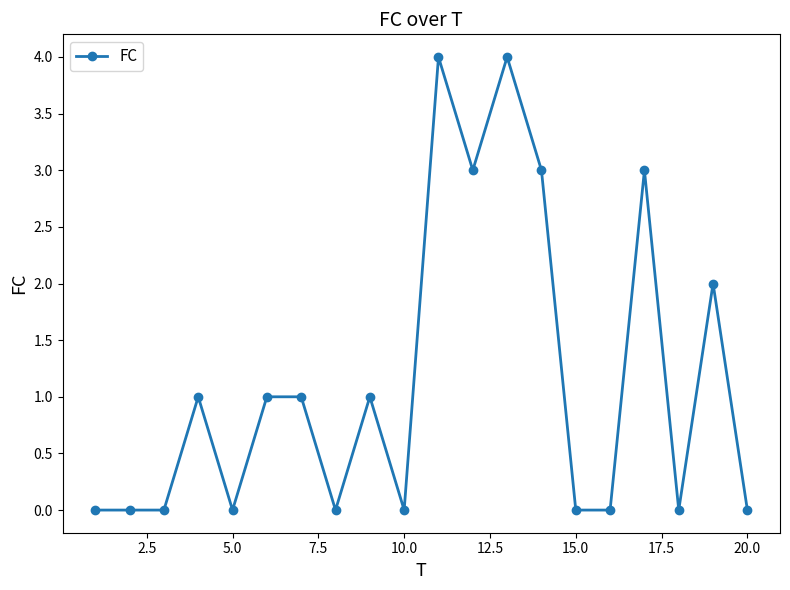

What is the greatest value displayed?

4